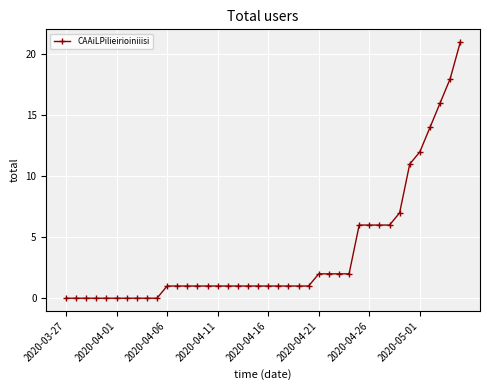

What is the value of the 35th point from the left?

11